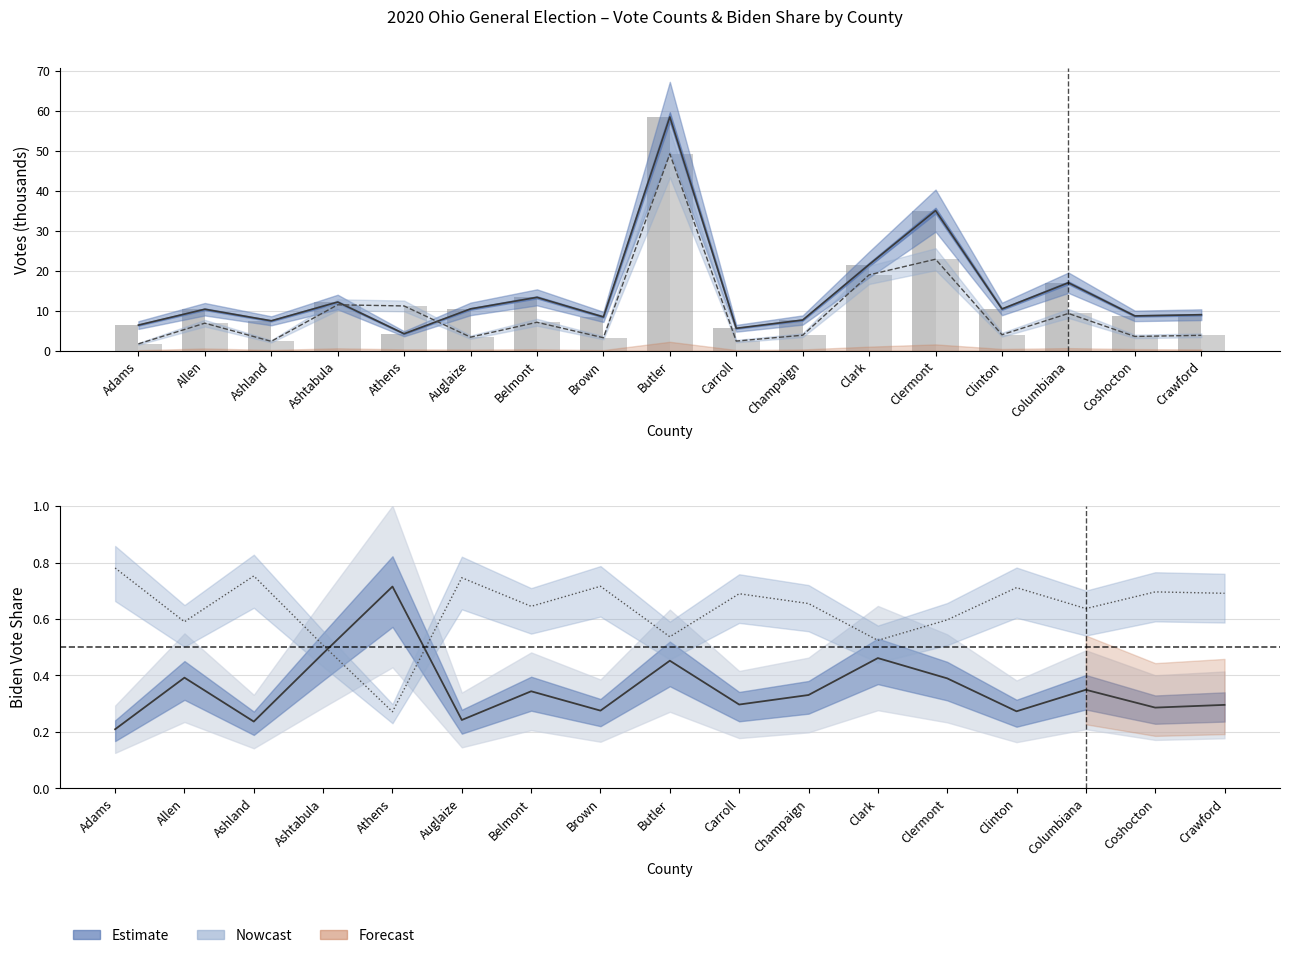

At which category does the chart reach its minimum across all series?

Adams